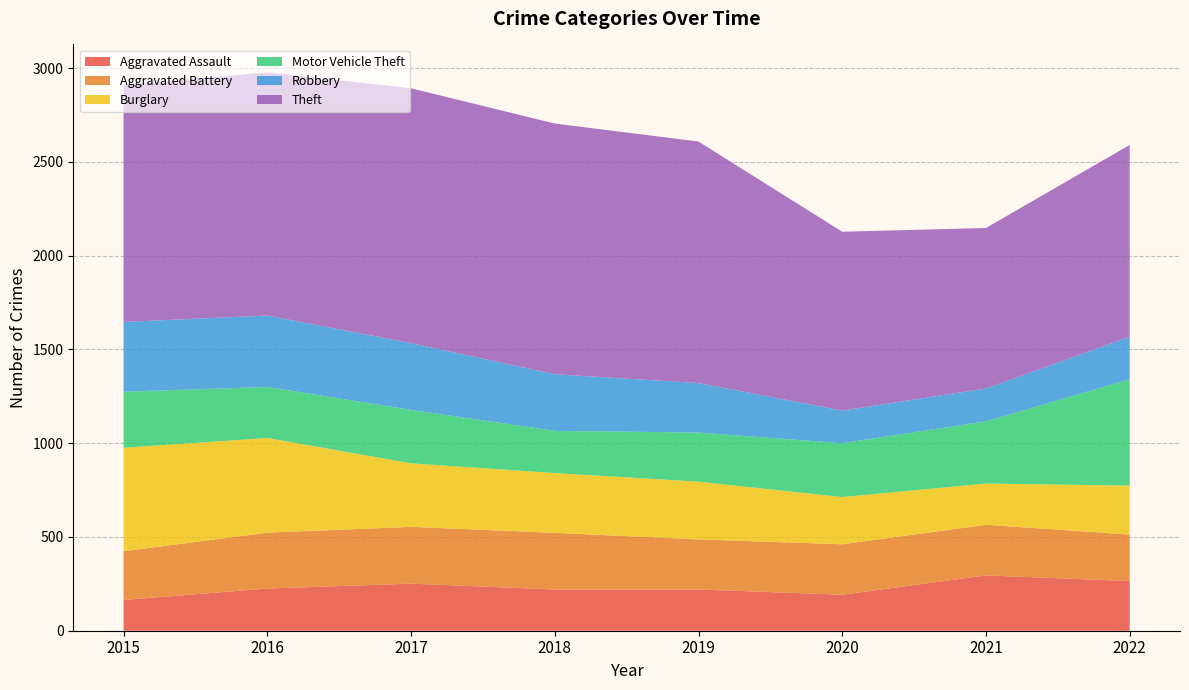

Reading left to right, extract all data points from this chart.

Aggravated Assault: 164	225	251	220	220	192	295	265
Aggravated Battery: 260	298	303	302	267	269	270	248
Burglary: 552	505	339	319	308	252	220	261
Motor Vehicle Theft: 299	272	285	225	262	287	332	567
Robbery: 372	381	356	302	264	174	175	227
Theft: 1263	1297	1359	1337	1288	954	856	1023